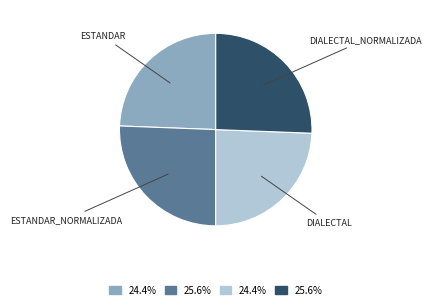

Is there any slice that represents more than half of the pie?

No